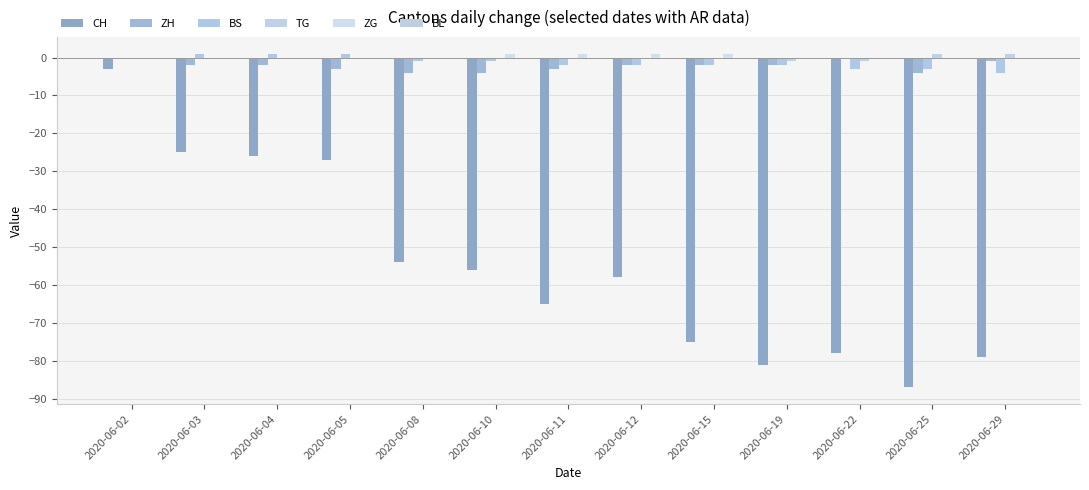

Reading left to right, transcribe all the data shown in this chart.

CH: -3	-25	-26	-27	-54	-56	-65	-58	-75	-81	-78	-87	-79
ZH: 0	-2	-2	-3	-4	-4	-3	-2	-2	-2	0	-4	-1
BS: 0	1	1	1	-1	-1	-2	-2	-2	-2	-3	-3	-4
TG: 0	0	0	0	0	0	0	0	0	-1	-1	1	1
ZG: 0	0	0	0	0	1	1	1	1	0	0	0	0
BL: 0	0	0	0	0	0	0	0	0	0	0	0	0